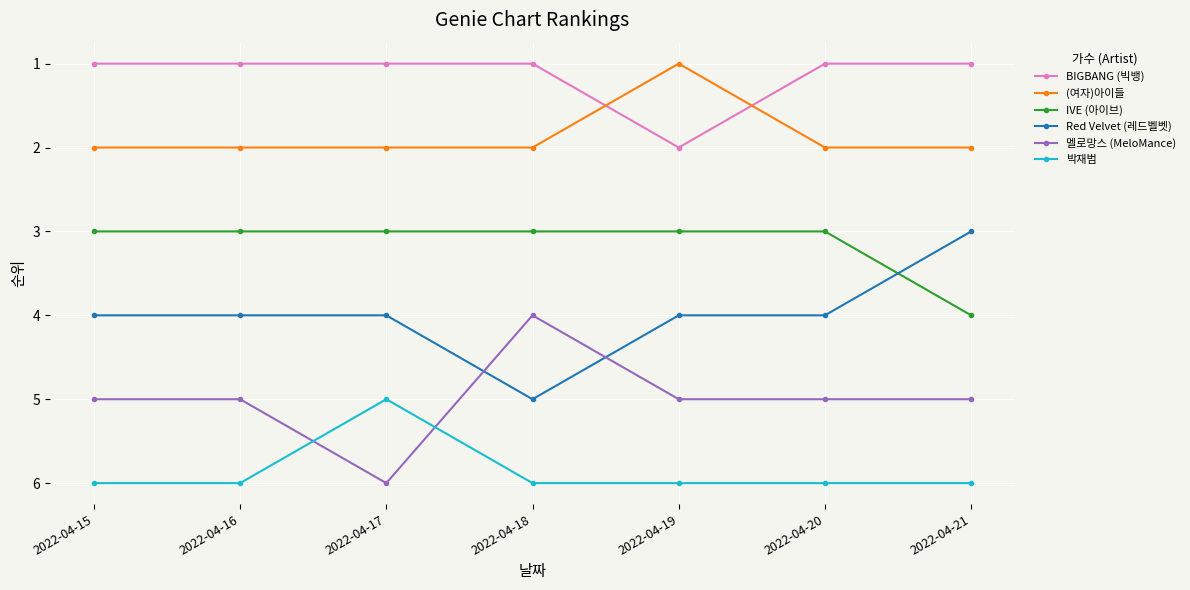

The 멜로망스 (MeloMance) series shows 6 at 2022-04-17. True or false?

True